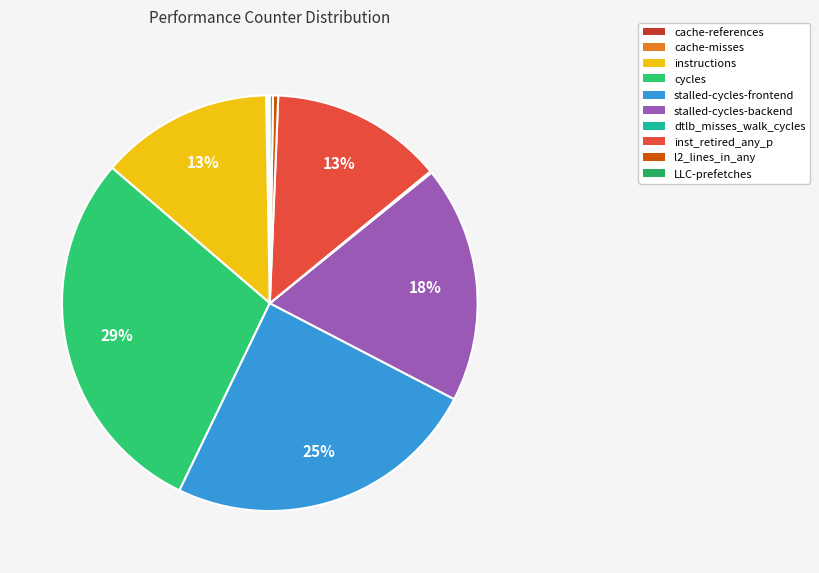

The cycles slice represents 42% of the pie. True or false?

False